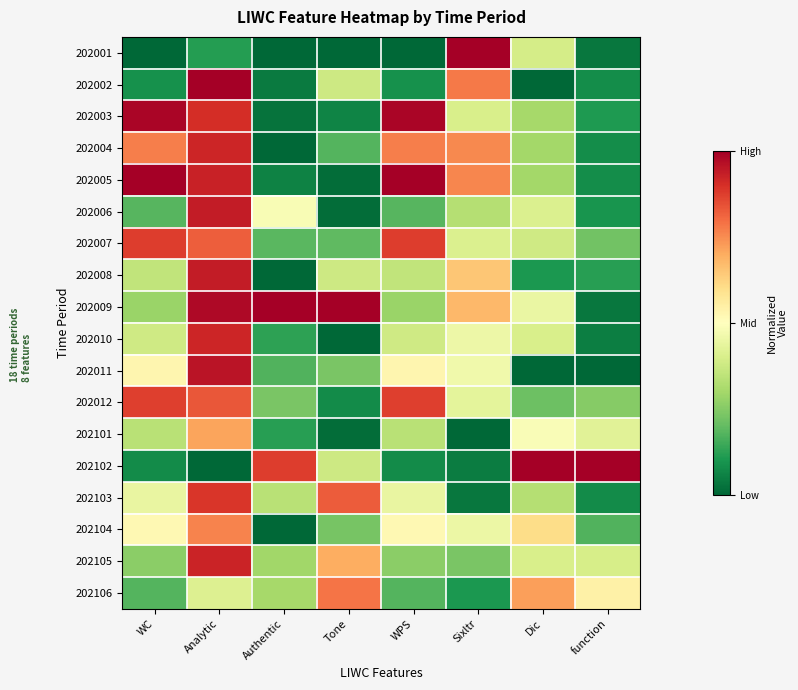

How many data points does each series have?

8